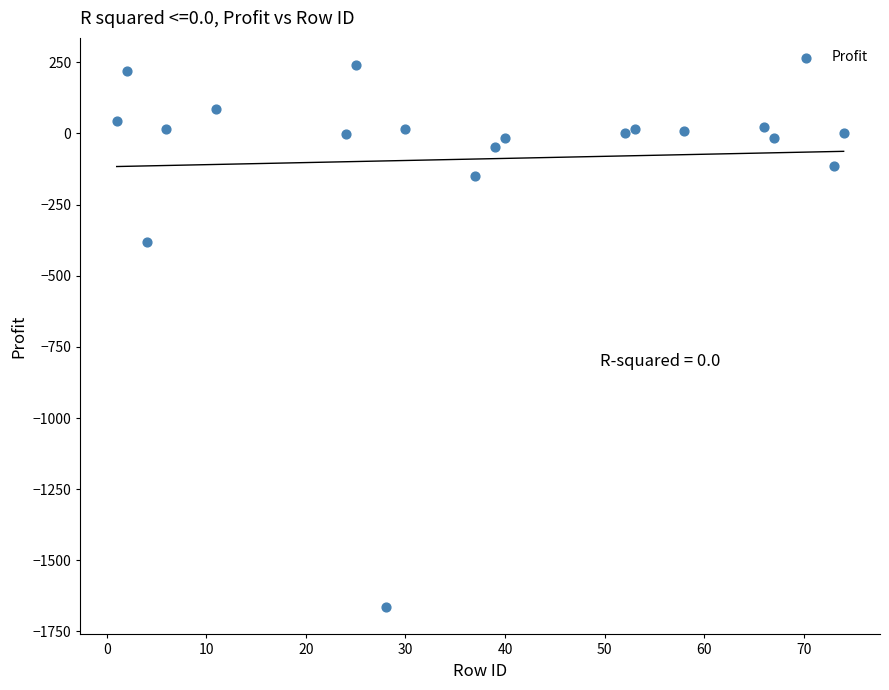

What Y value in the scatter plot is closest to -712?

-383.0